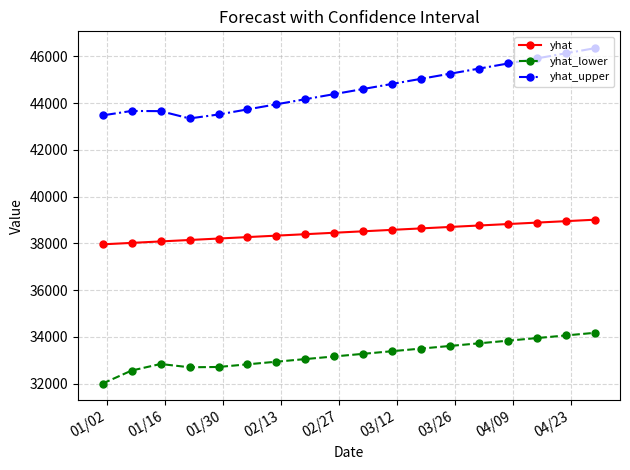

Which series has the largest range (max minus min)?

yhat_upper